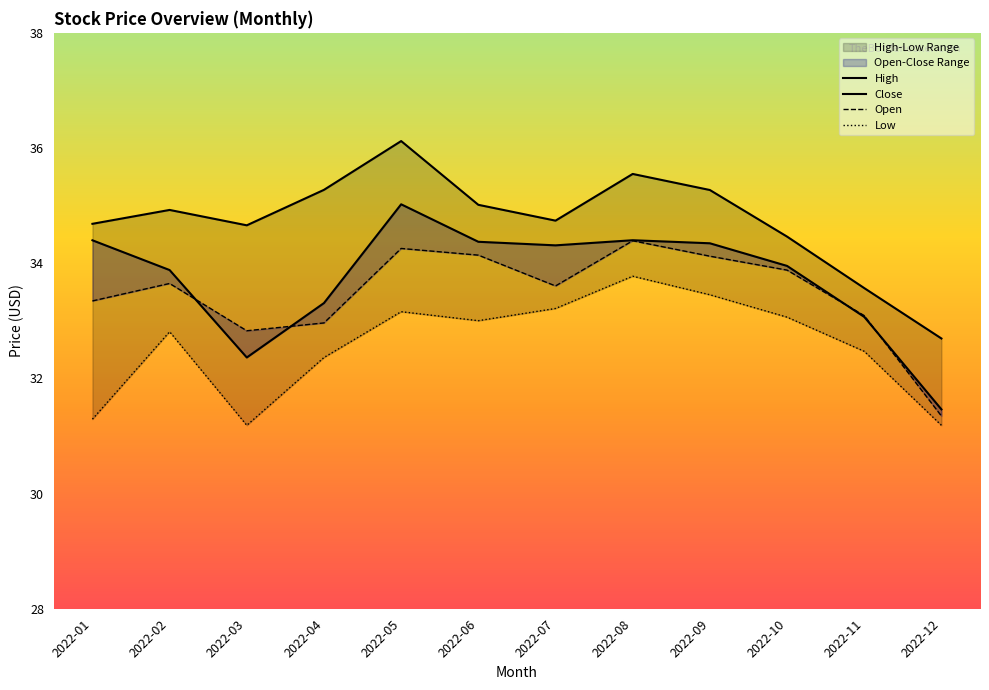

What is the average value of the High series?

34.7